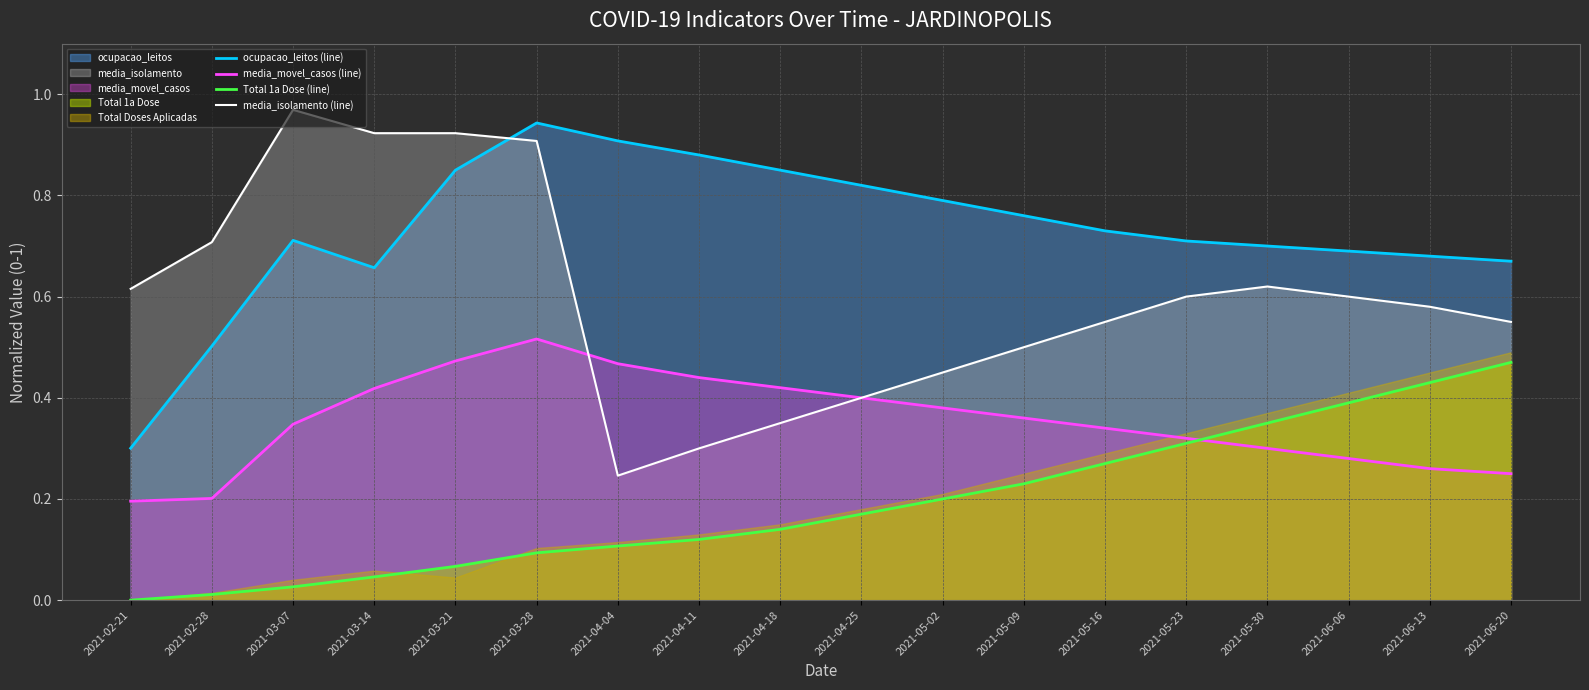

At which label is media_movel_casos (line) closest to 0?

2021-02-21